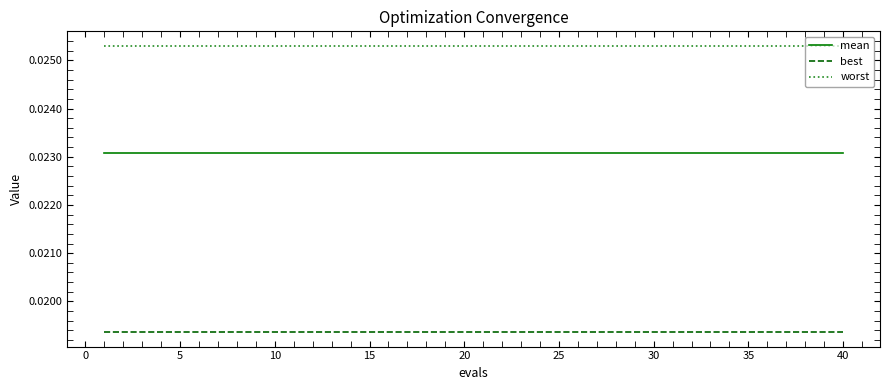

True or false: best and worst cross at least once.

False